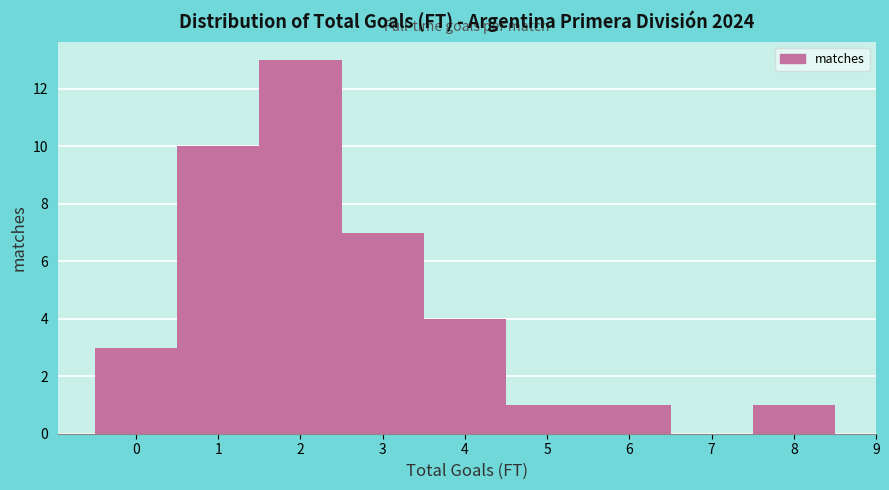

Which range on the x-axis has the tallest bar?

1.5 to 2.5